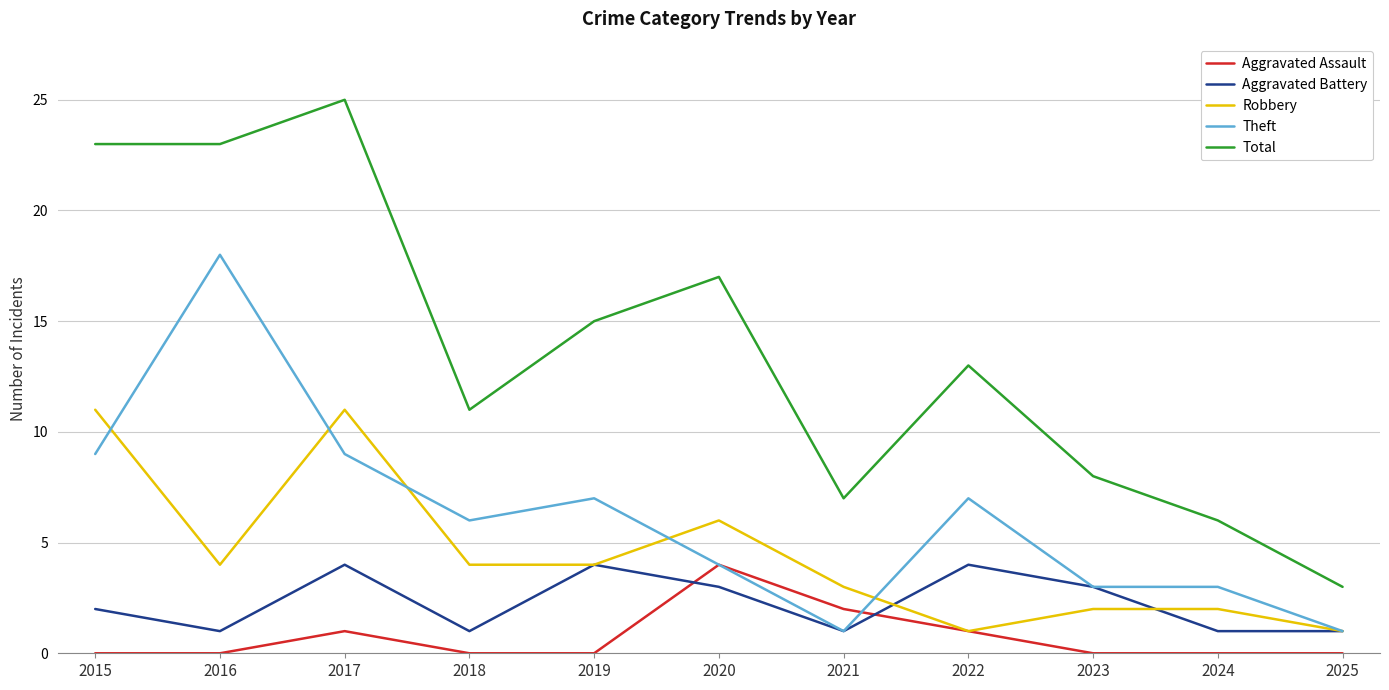

True or false: Robbery and Theft cross at least once.

True